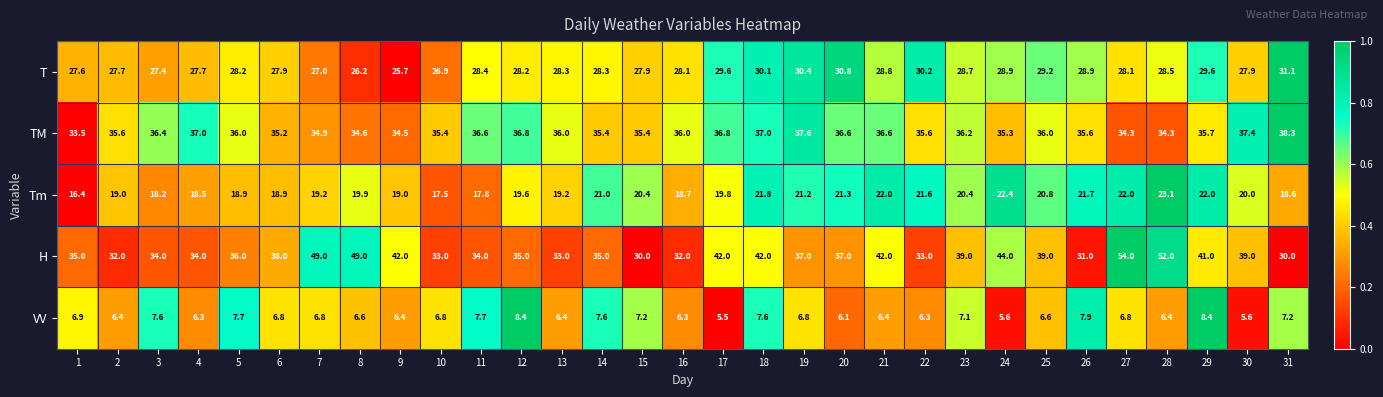

List the series in order of their peak value, highest first.

H, TM, T, Tm, VV